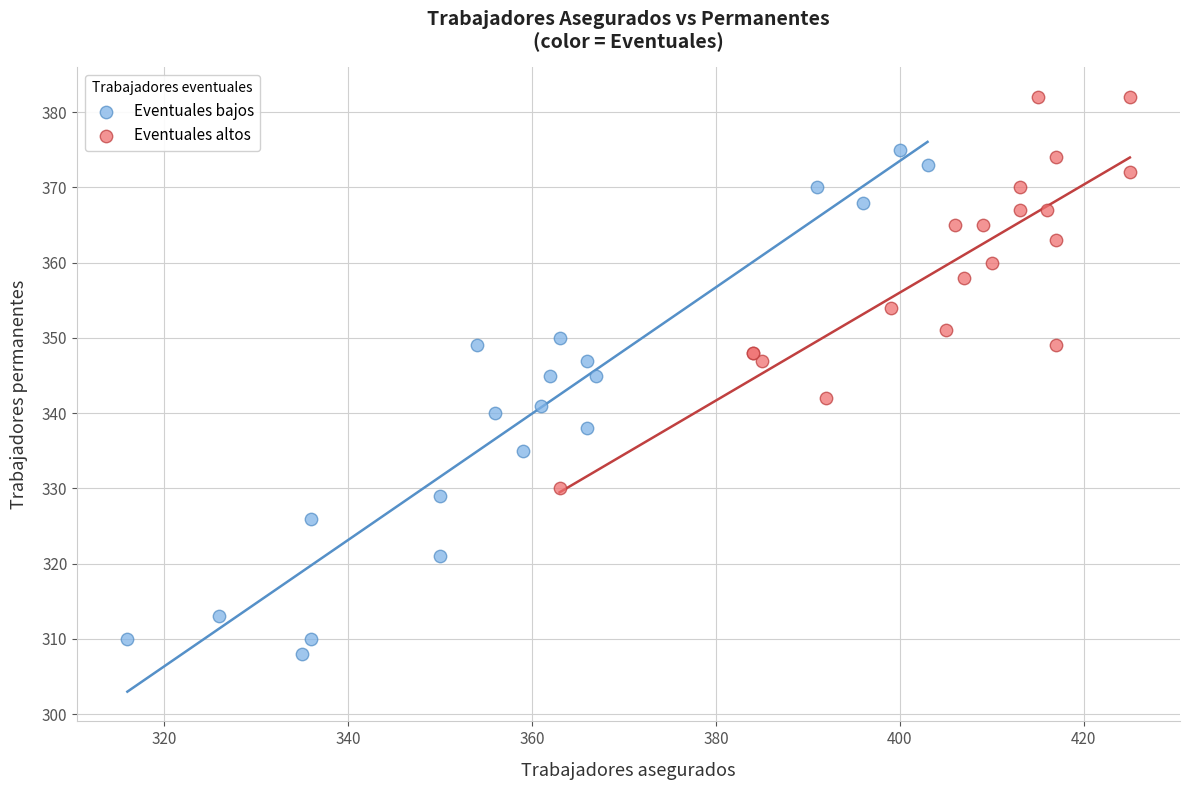

Which series has the largest Y range (max minus min)?

Eventuales bajos